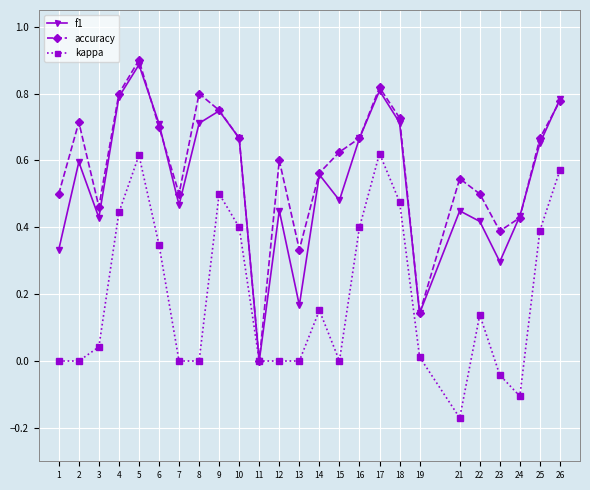

Which series changed the most between 19 and 26?

f1